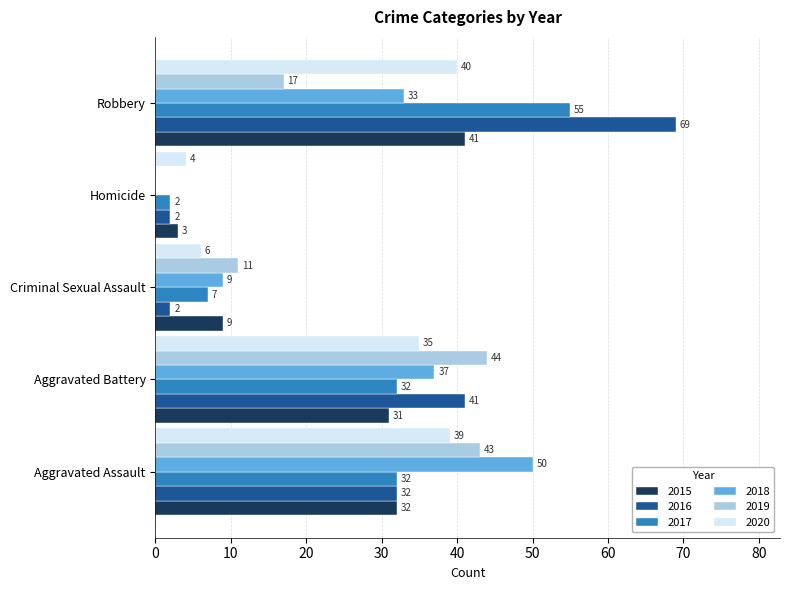

Which series has the largest total across all categories?

2016